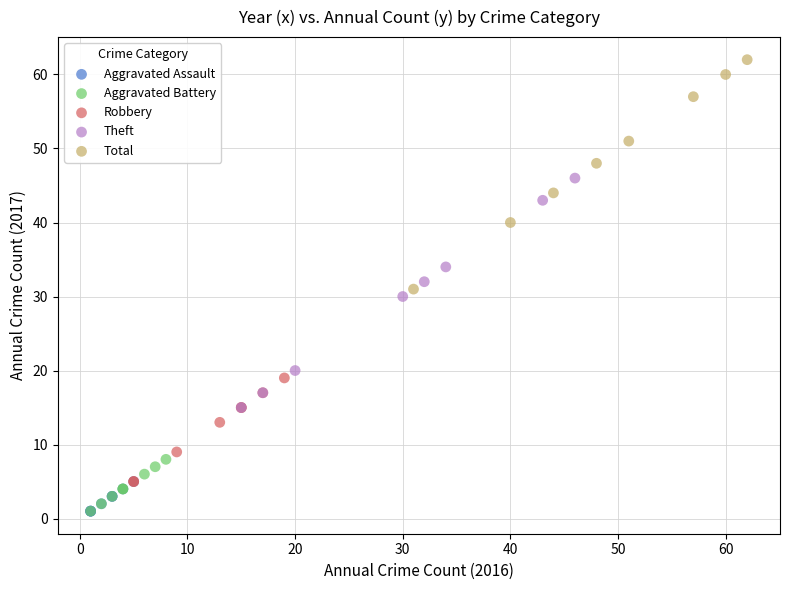

Which series contains the highest Y value?

Total